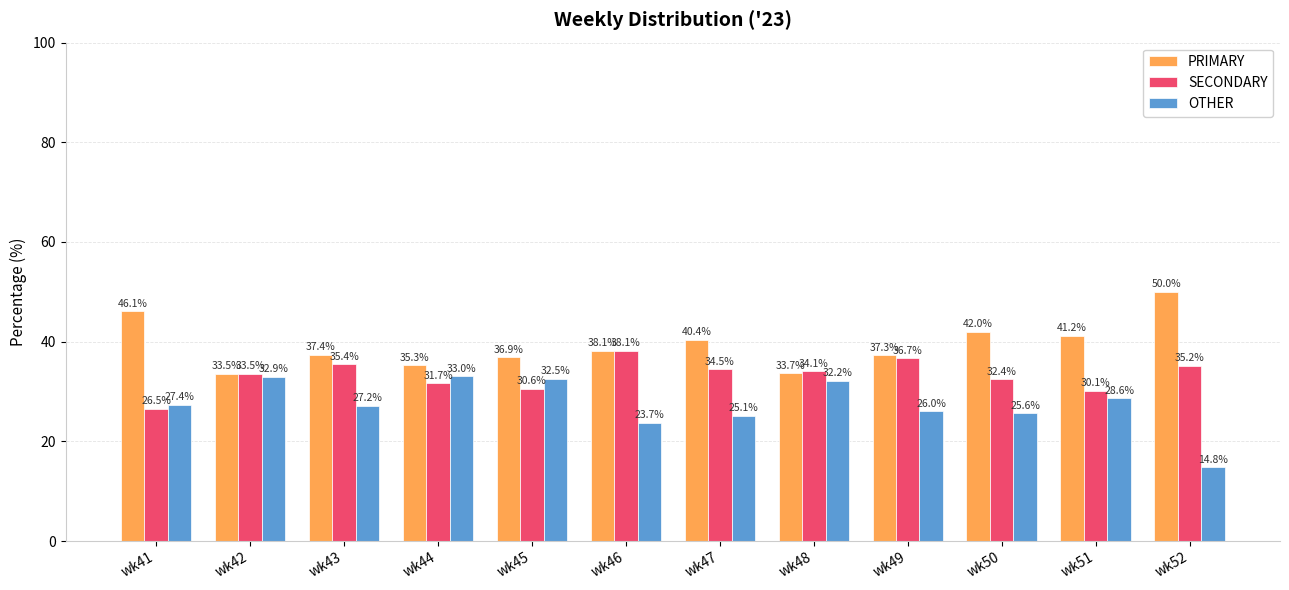

Are the bars grouped side by side (vs. stacked)?

Yes